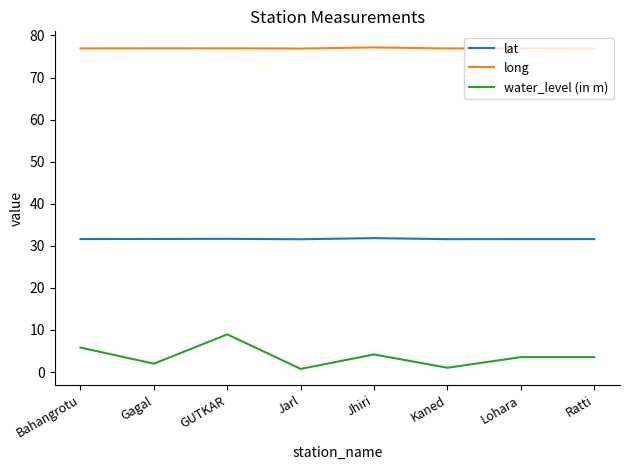

At Lohara, list the series in order from smallest to largest.

water_level (in m), lat, long